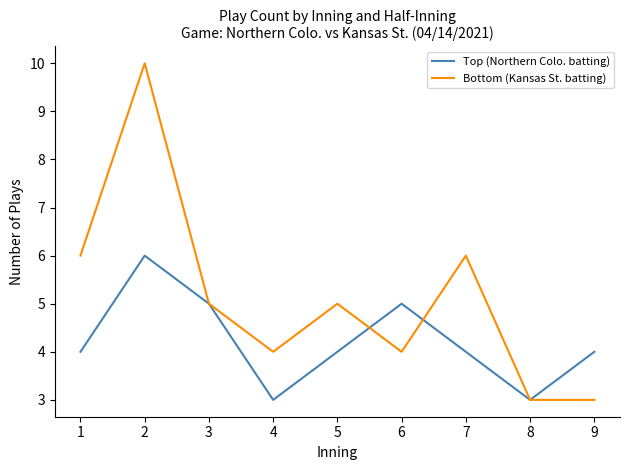

How many interior local valleys does the Top (Northern Colo. batting) series have?

2